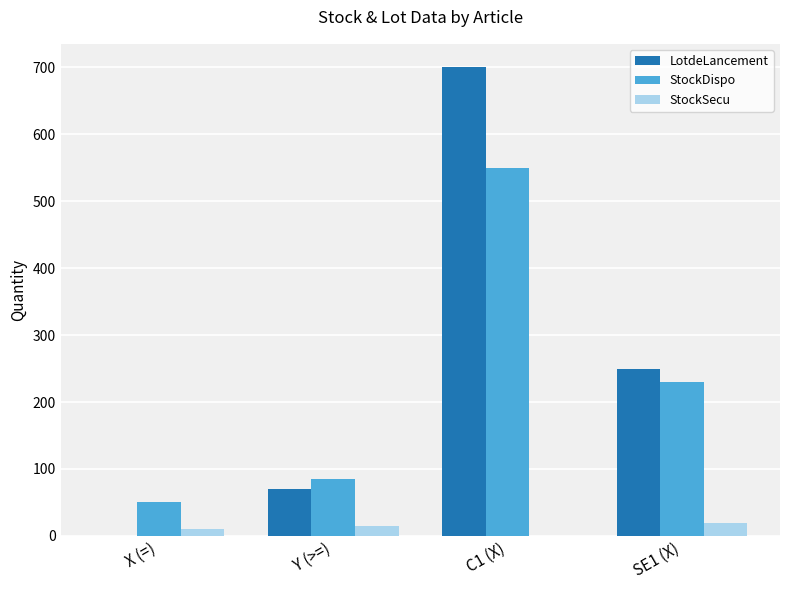

At which label does LotdeLancement reach its peak?

C1 (X)